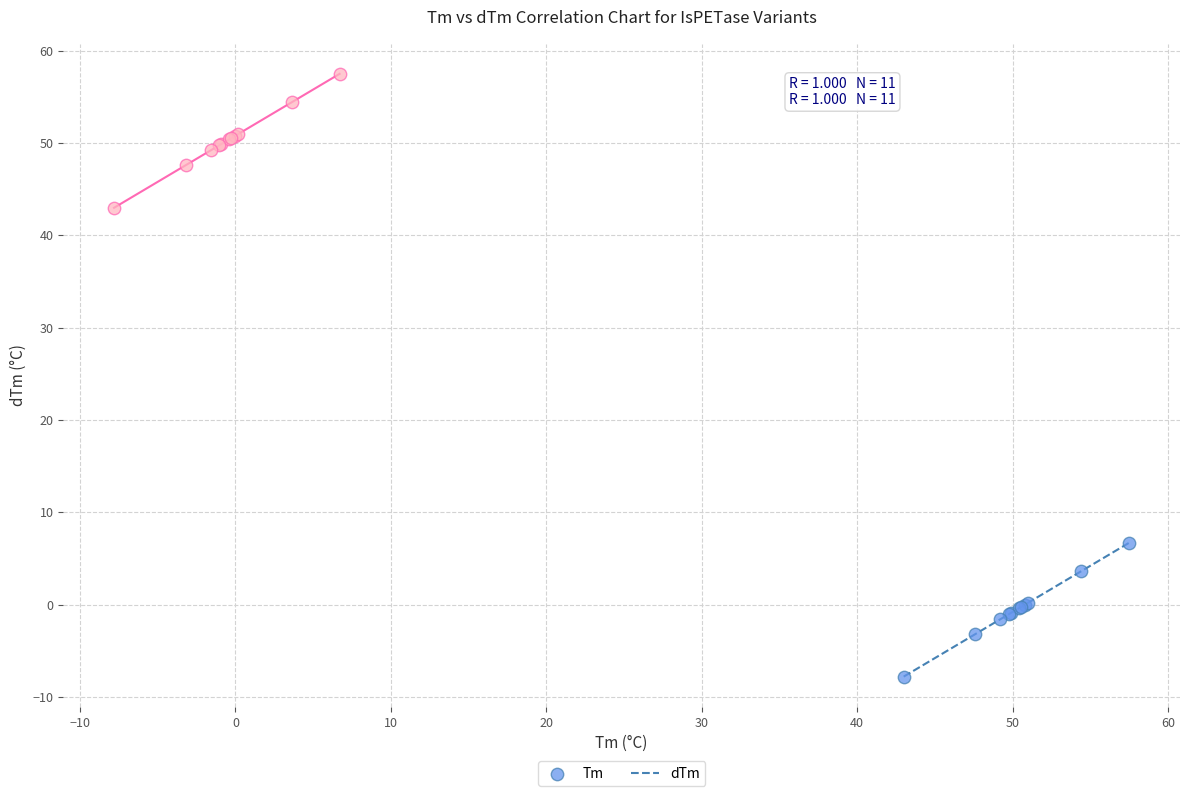

Which series contains the highest Y value?

dTm